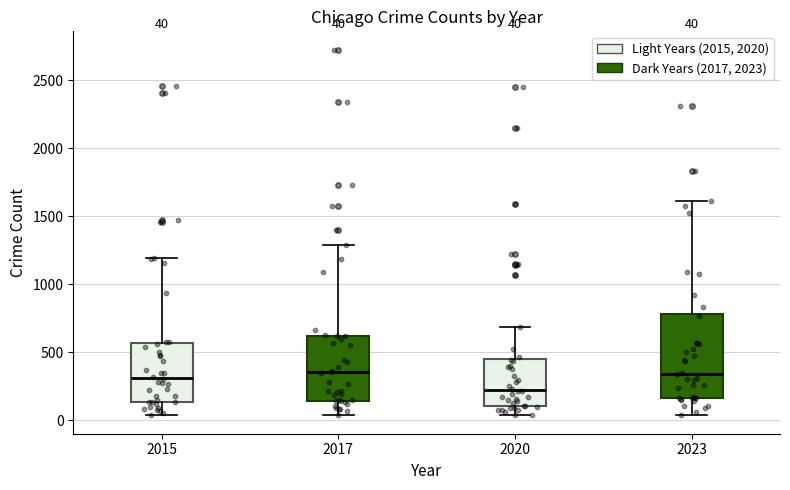

Comparing the boxes themselves (not the whiskers), which one is the tallest?

2023